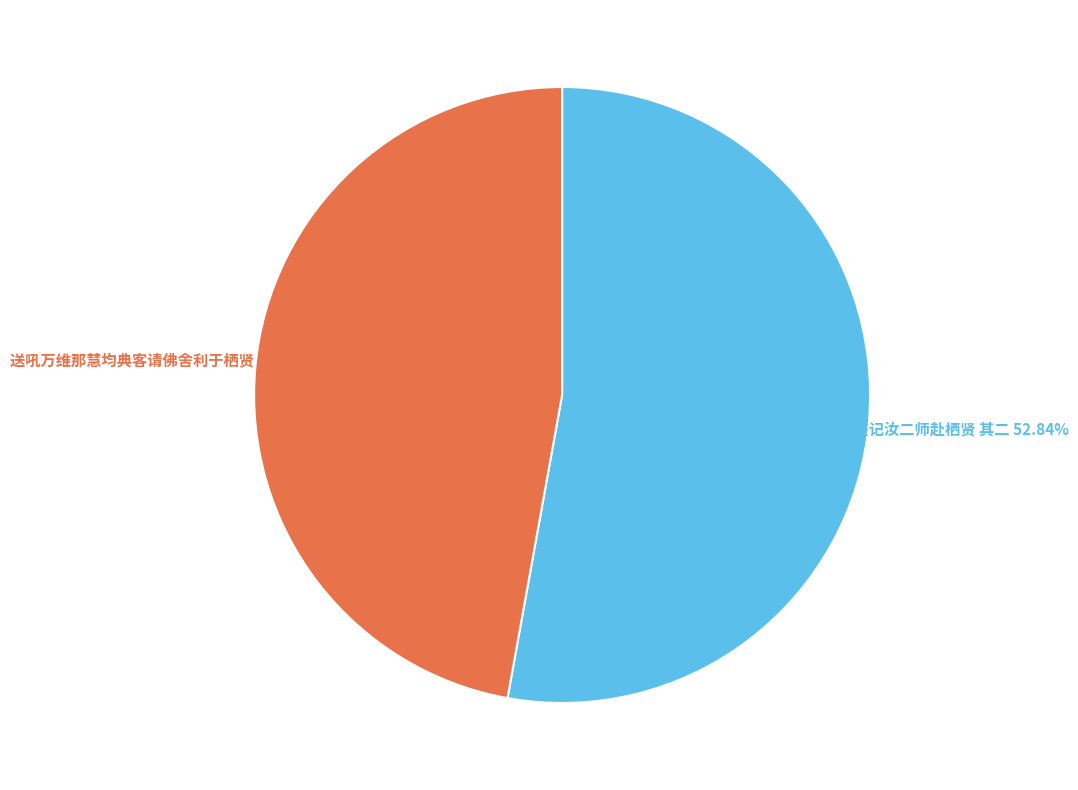

Is there any slice that represents more than half of the pie?

Yes